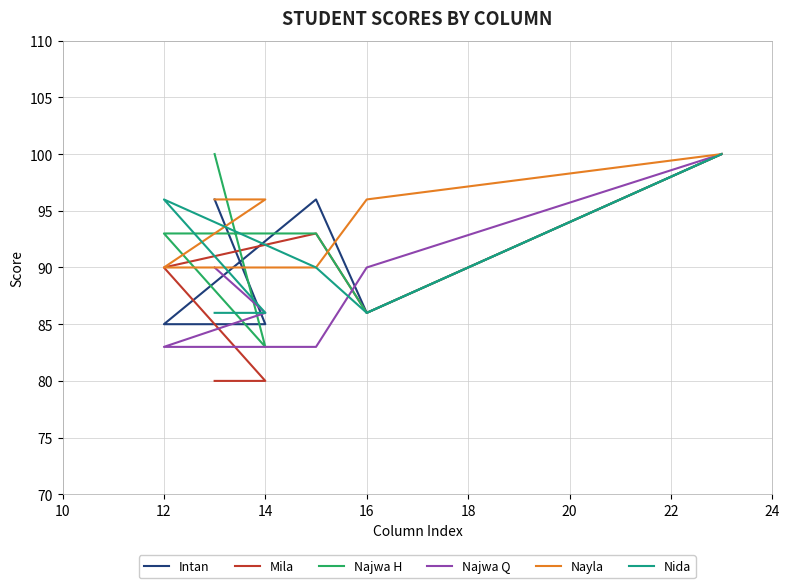

List the series in order of their peak value, lowest first.

Intan, Mila, Najwa H, Najwa Q, Nayla, Nida